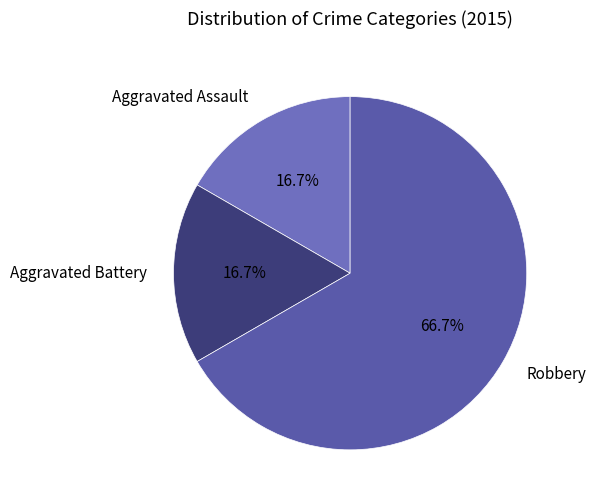

Which category has the biggest portion of the pie?

Robbery